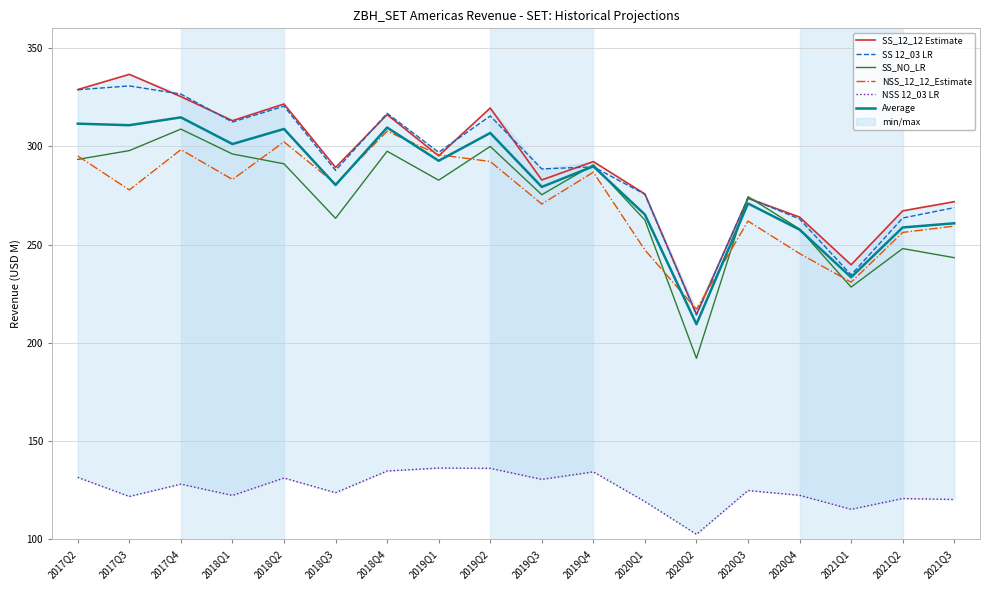

Where is the first local maximum for NSS_12_12_Estimate?

2017Q4